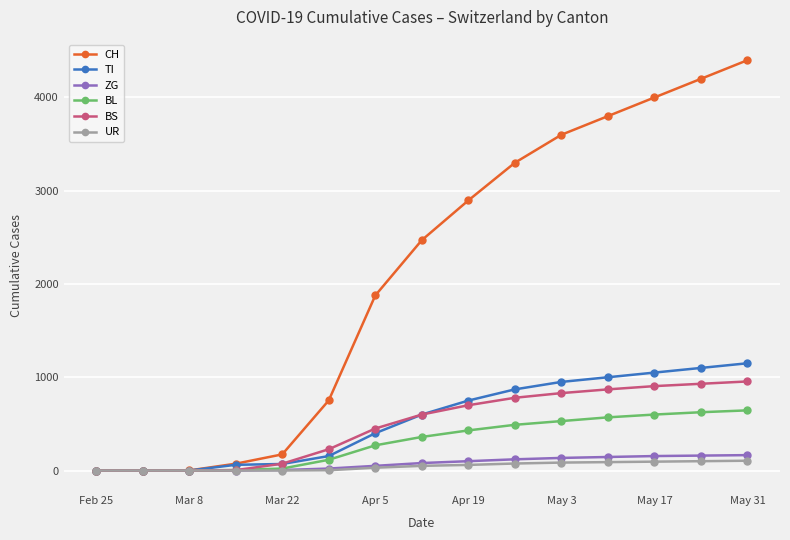

Which series has the widest spread of values?

CH